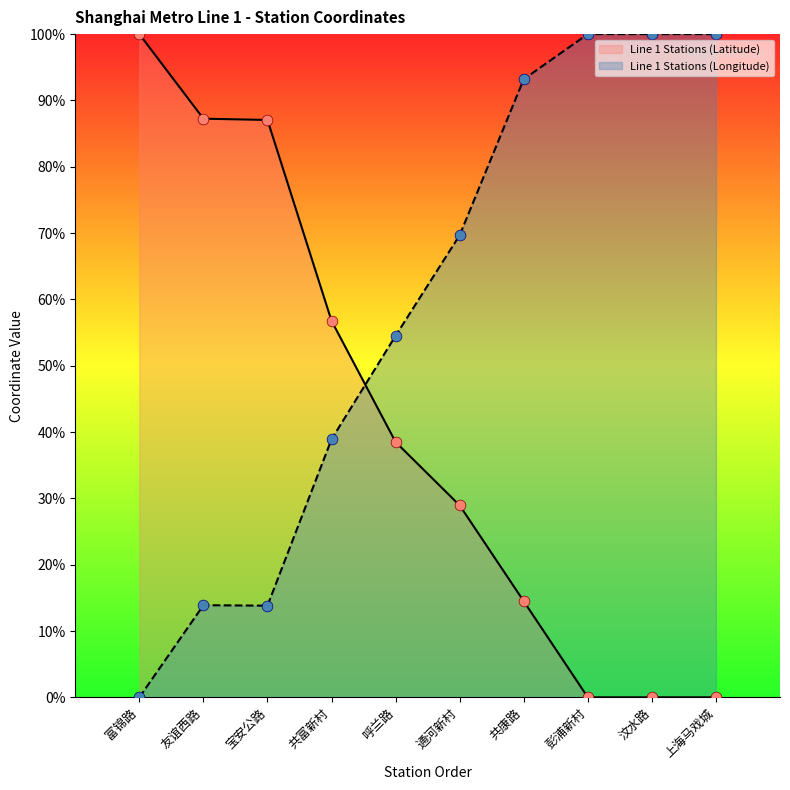

What is the total value across all series at 上海马戏城?

100.0